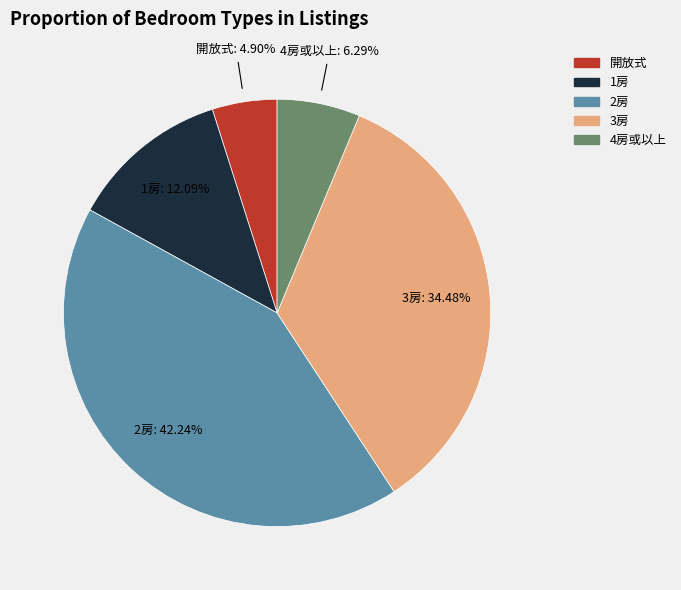

Which category has the biggest portion of the pie?

2房